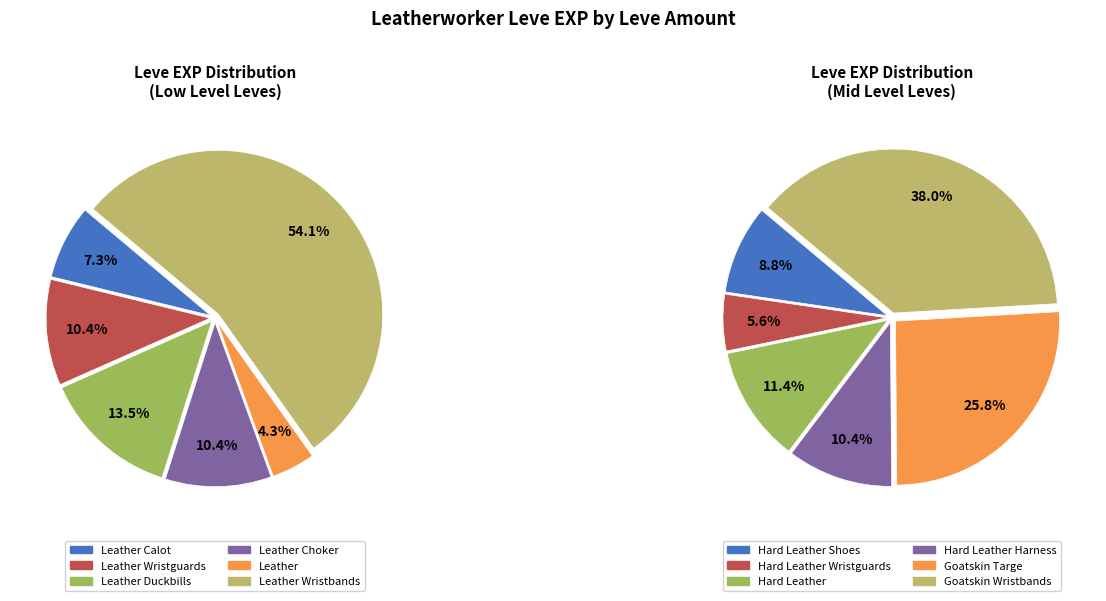

What is the spread (max minus min) of values at 1?

7800